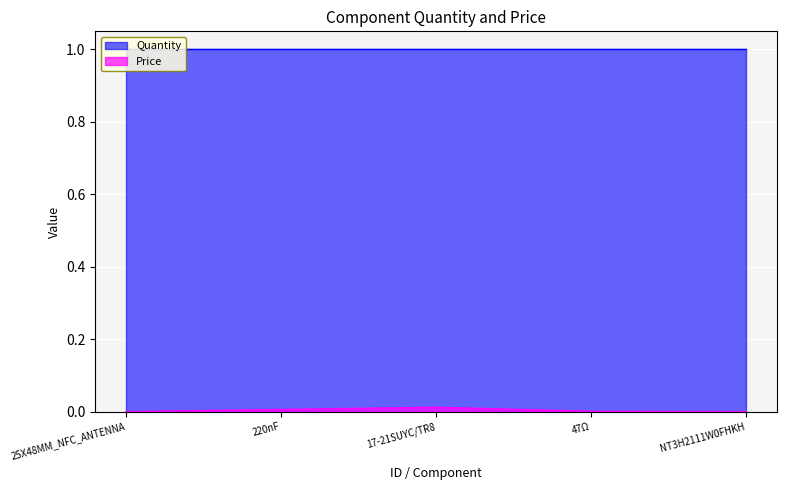

Does the chart display data point markers on the line(s)?

No